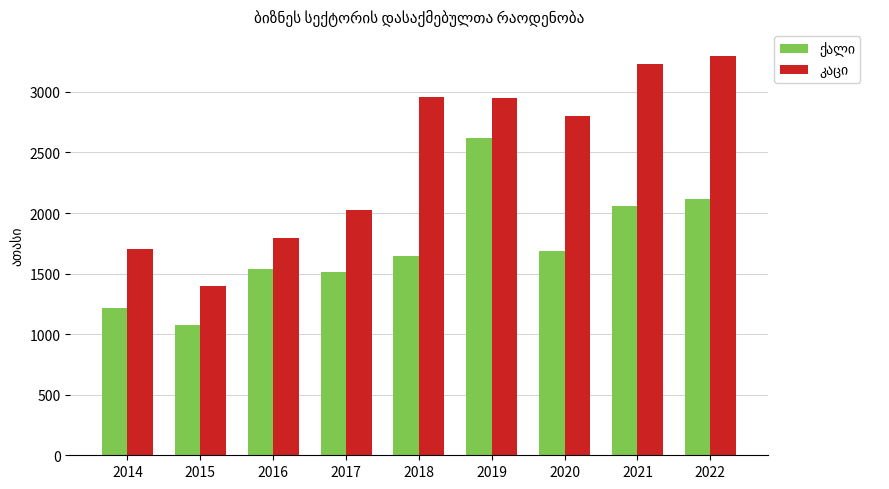

What is the maximum value shown in the chart?

3297.8